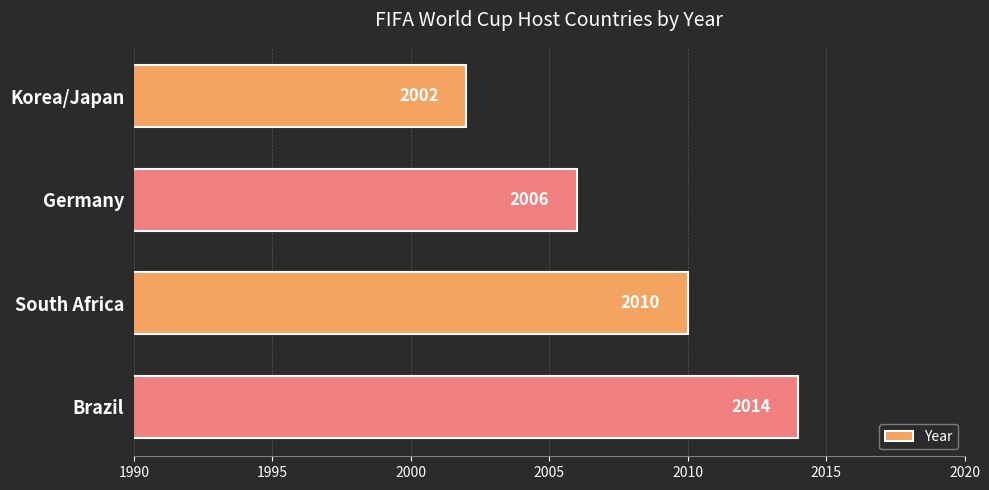

Between Germany and Brazil, which is larger?

Brazil